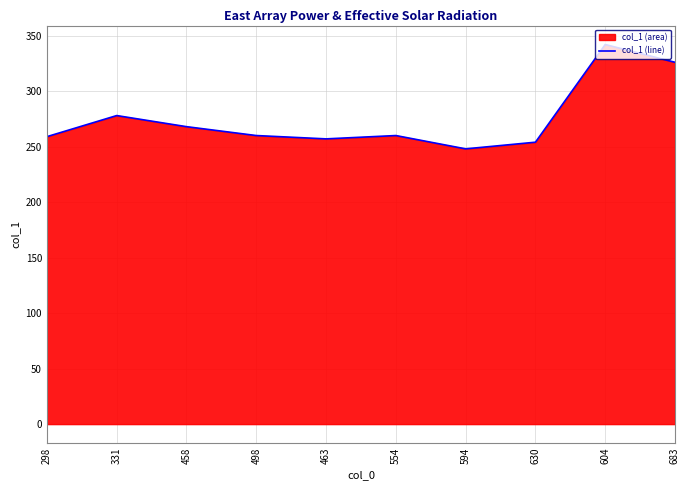

What is the label of the 5th point from the left?

463